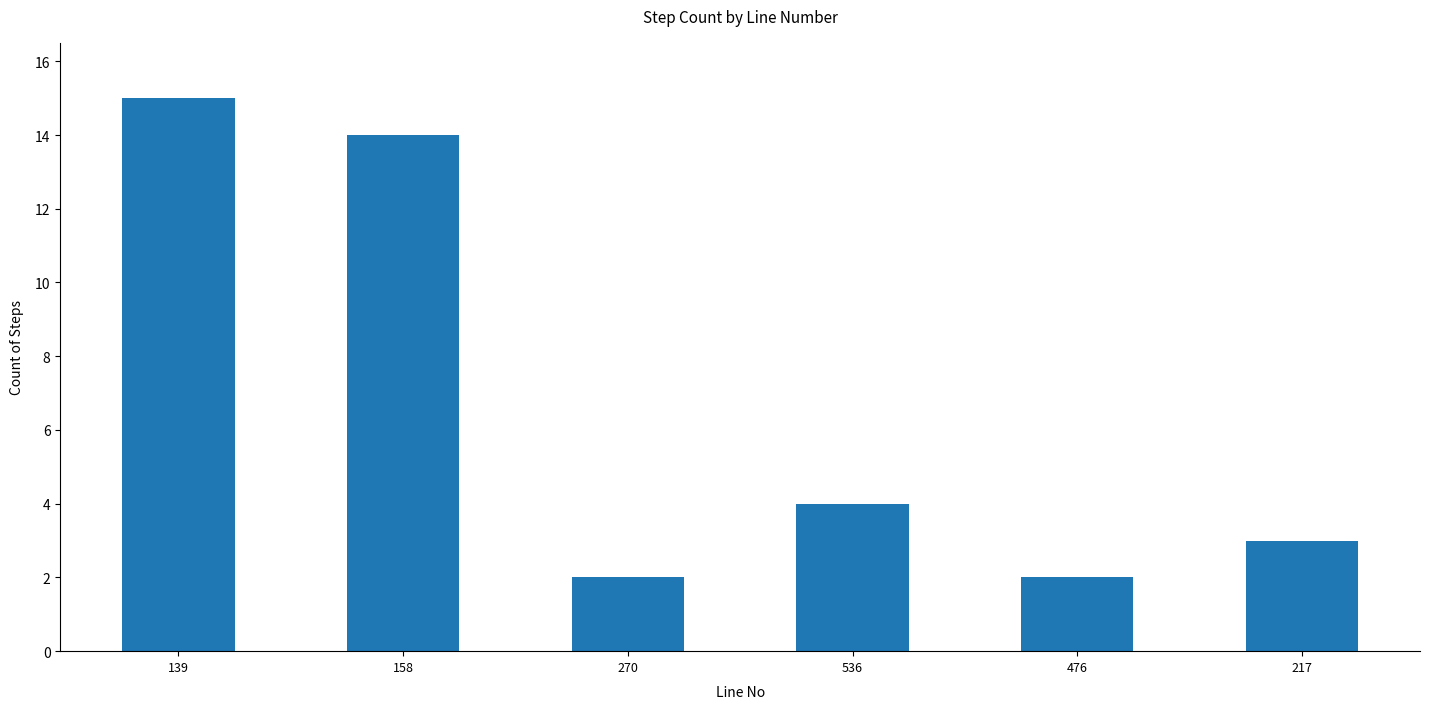

Reading left to right, transcribe all the data shown in this chart.

15	14	2	4	2	3